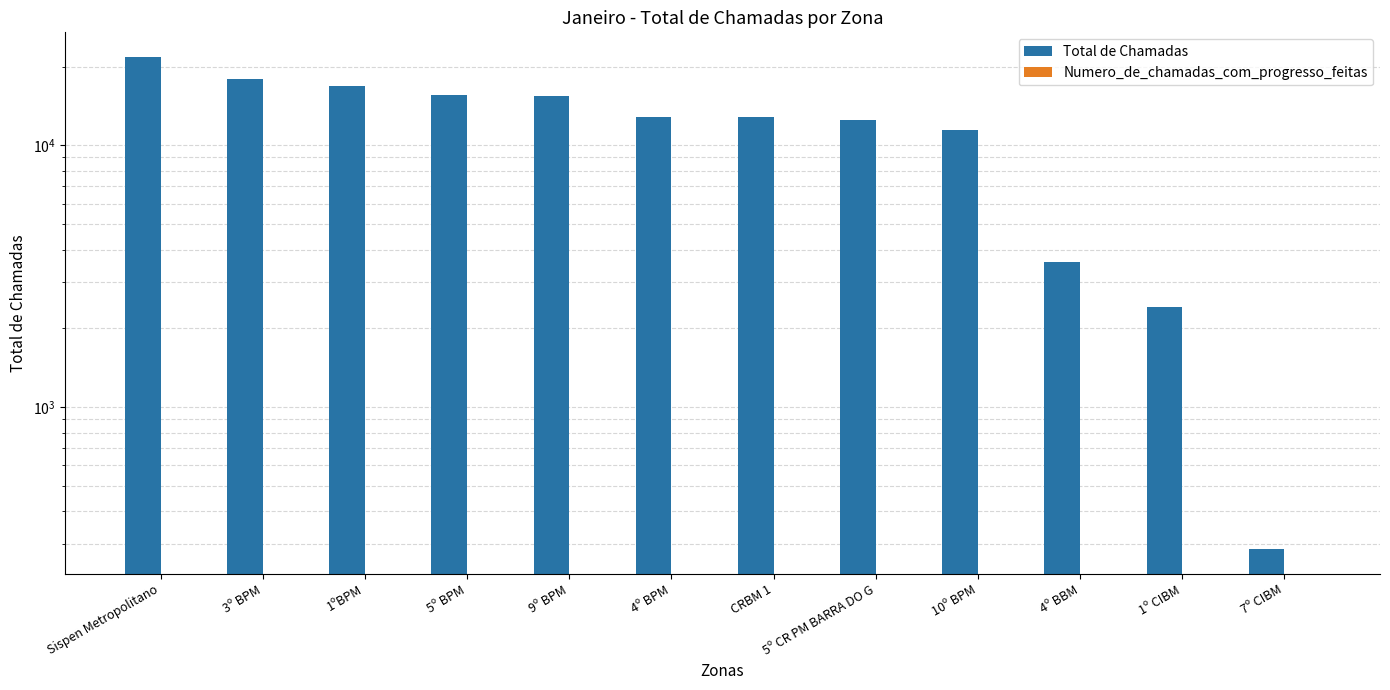

Reading right to left, extract all data points from this chart.

Total de Chamadas: 287	2417	3594	11436	12462	12799	12877	15430	15620	16806	17901	21774
Numero_de_chamadas_com_progresso_feitas: 0	0	0	0	0	0	0	0	0	0	0	0